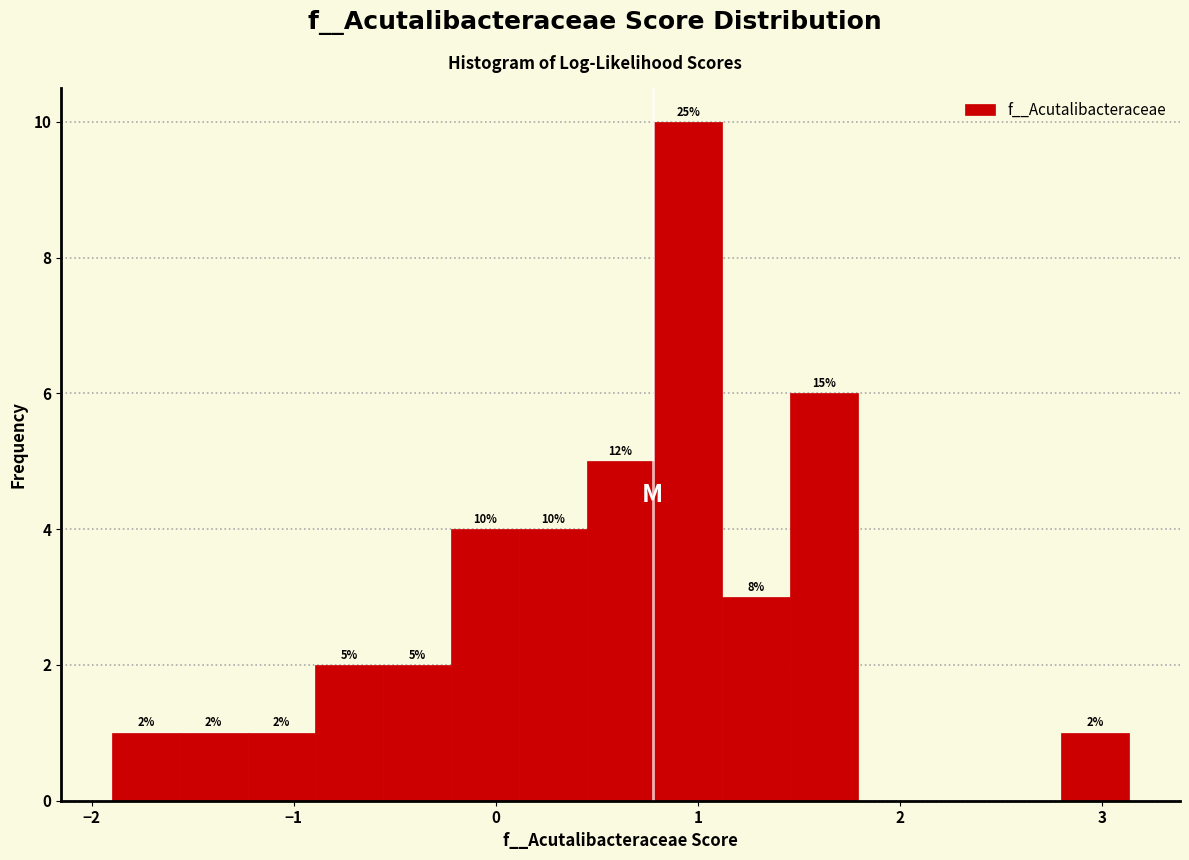

Around what value on the x-axis is the tallest bar? Give the approximate position of its centre, as read against the axis.

1.0